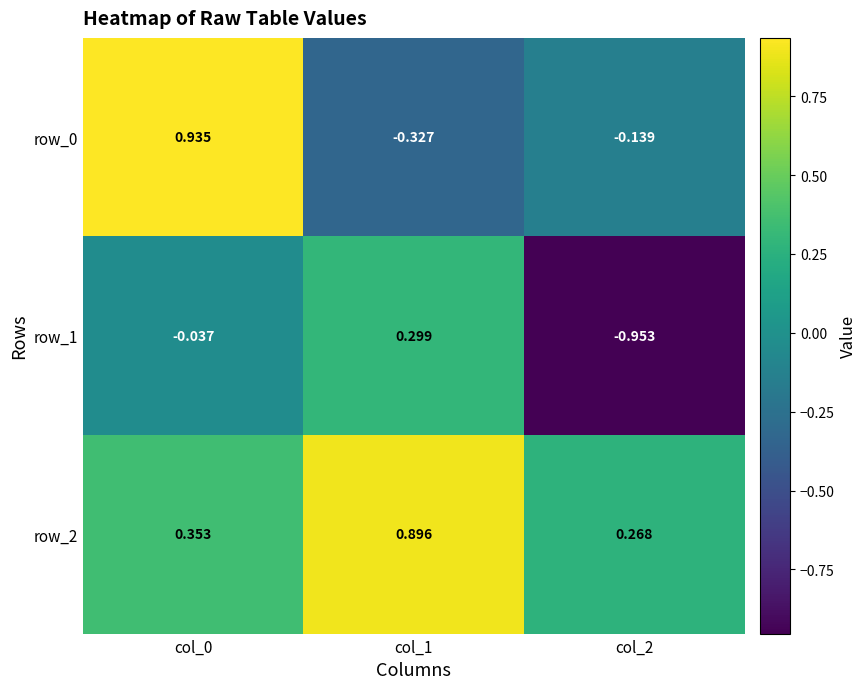

How many data points does each series have?

3